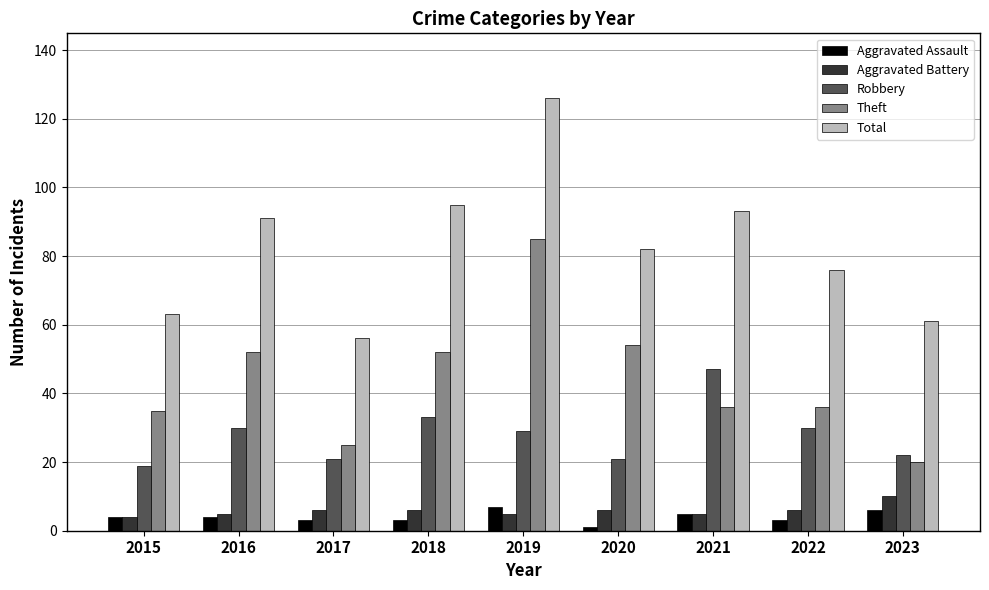

At which category is the sum across all series the highest?

2019